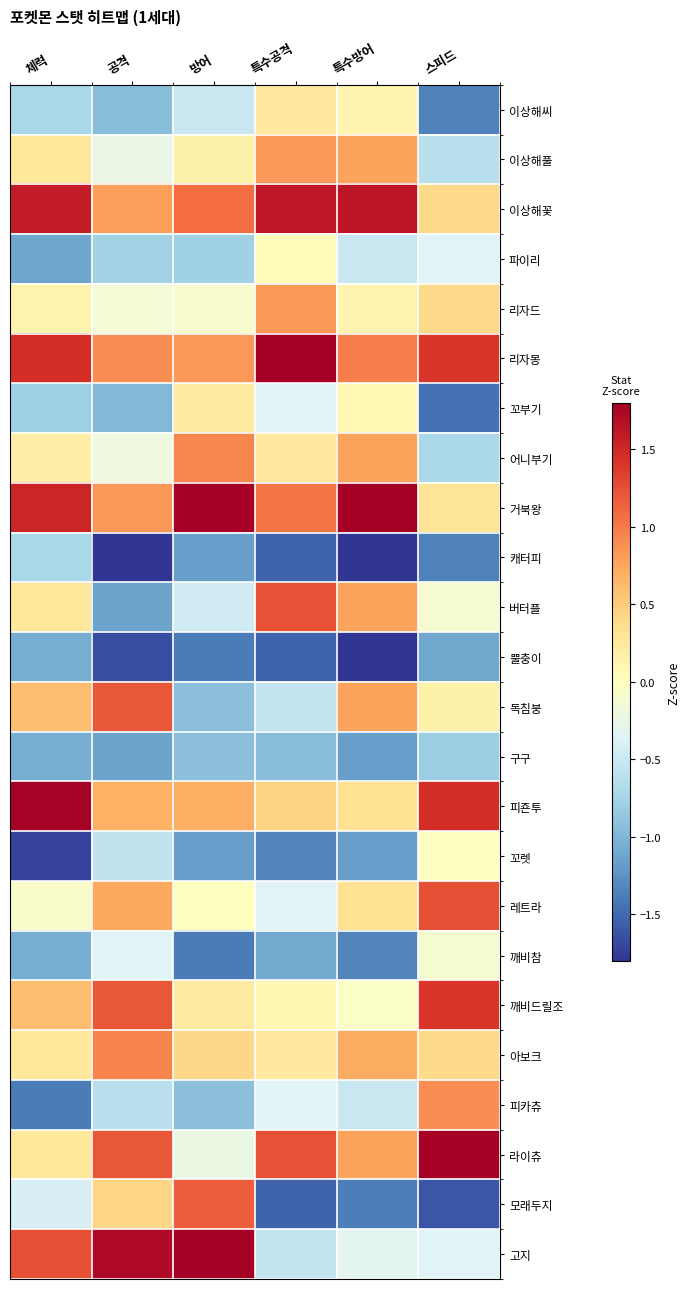

How many series are shown in this chart?

24